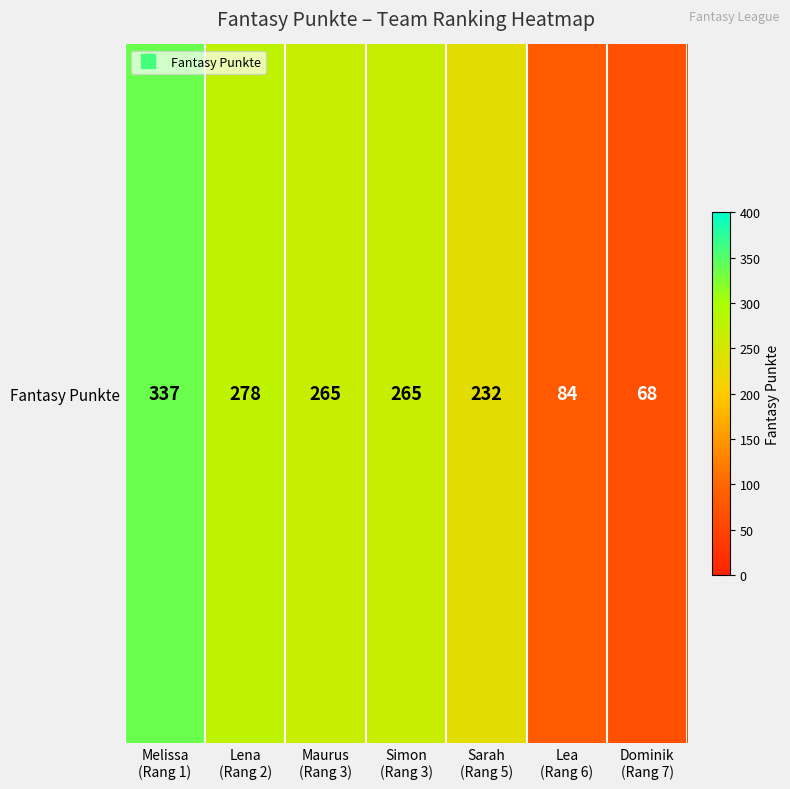

What is the change in value from Maurus
(Rang 3) to Lea
(Rang 6)?

-181